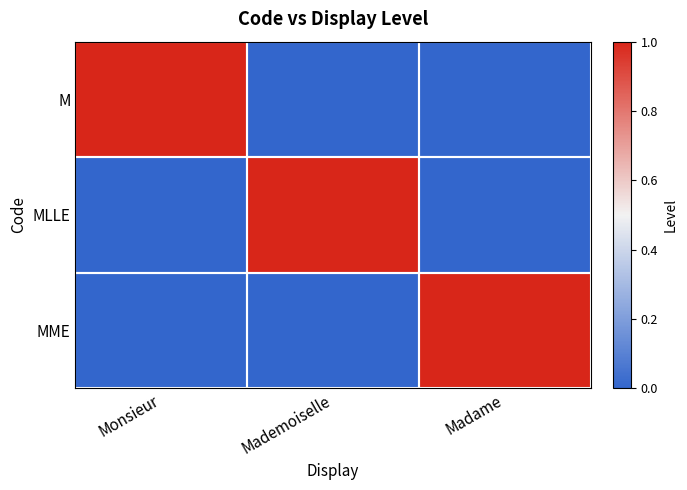

How many series are shown in this chart?

3